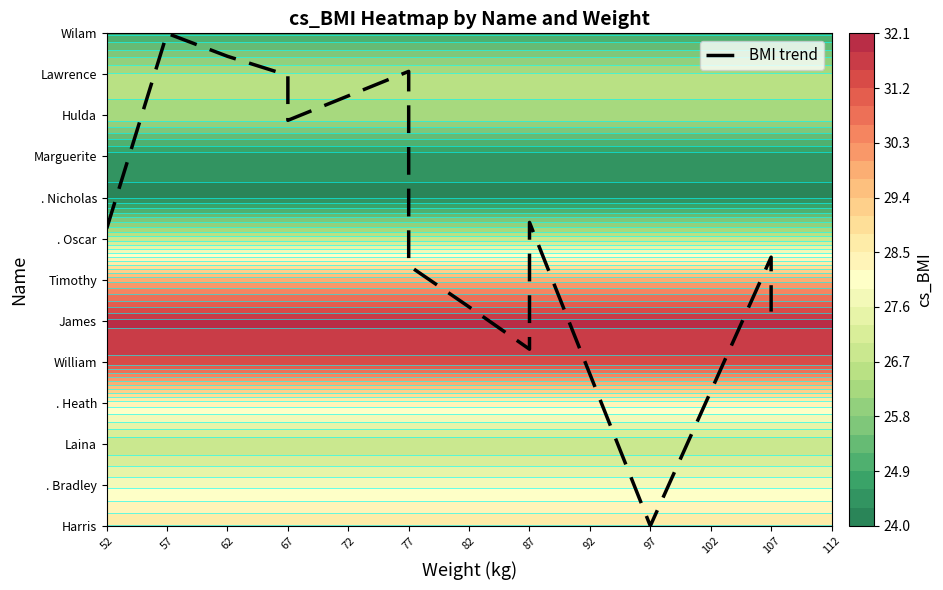

Rank the categories by value from lowest to highest.

97, 87, 107, 82, 77, 107, 52, 87, 67, 67, 77, 62, 57